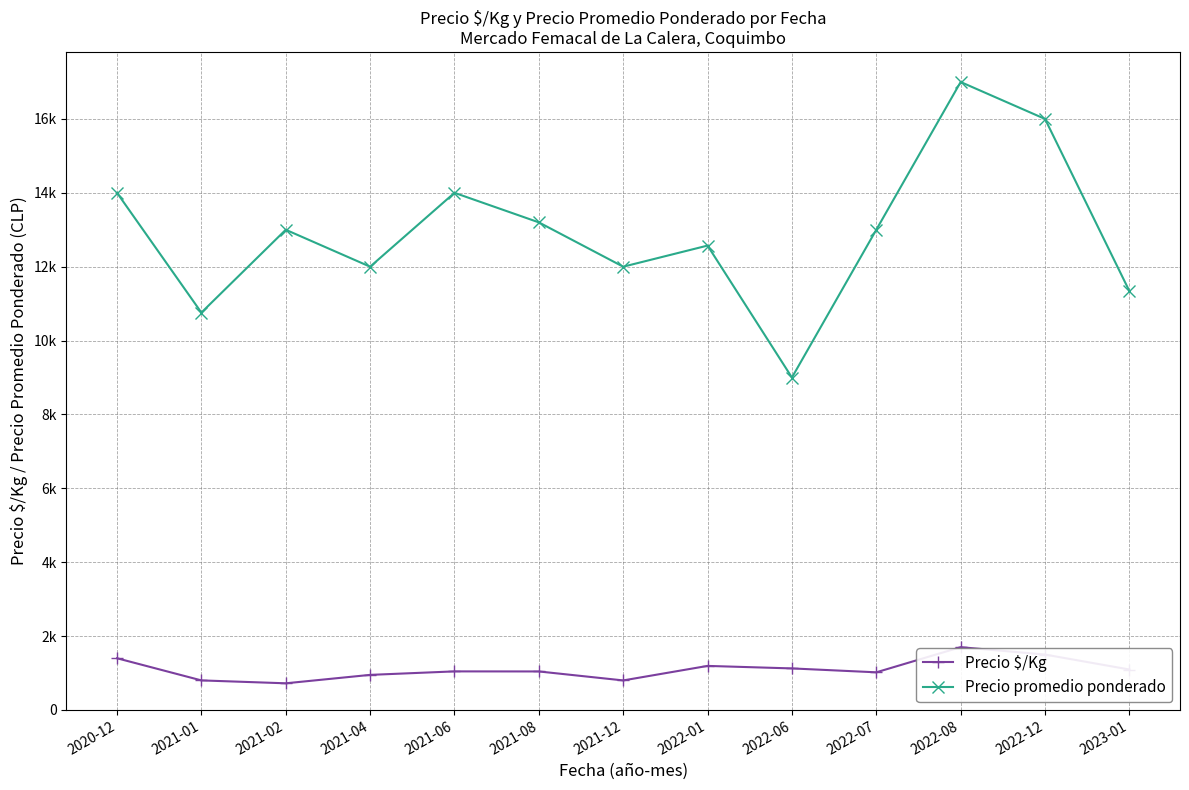

At which category is the sum across all series the highest?

2022-08